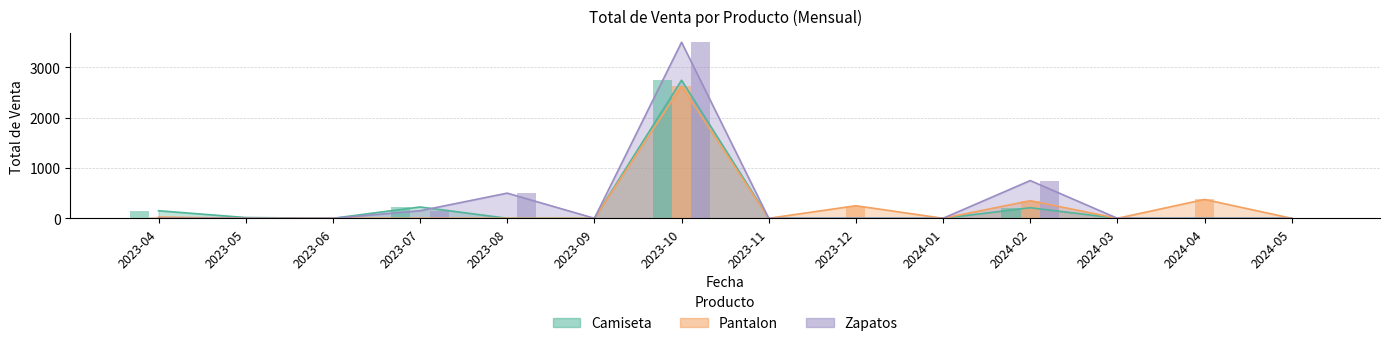

The Camiseta series shows 15 at 2023-05. True or false?

True